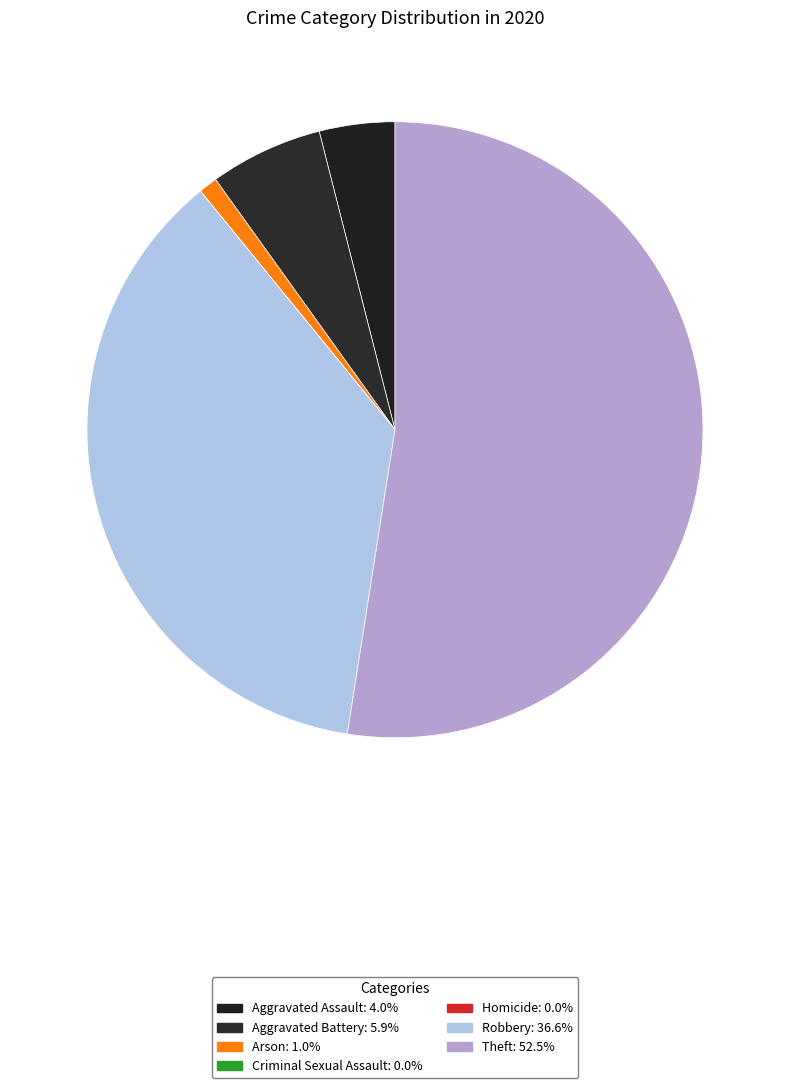

Which slice is the smallest?

Criminal Sexual Assault